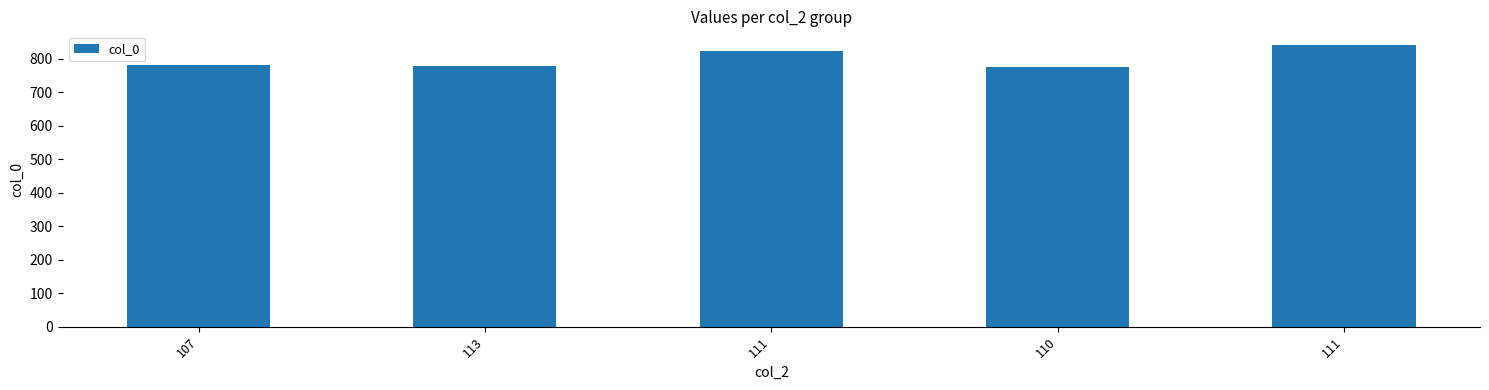

Are the bars horizontal?

No